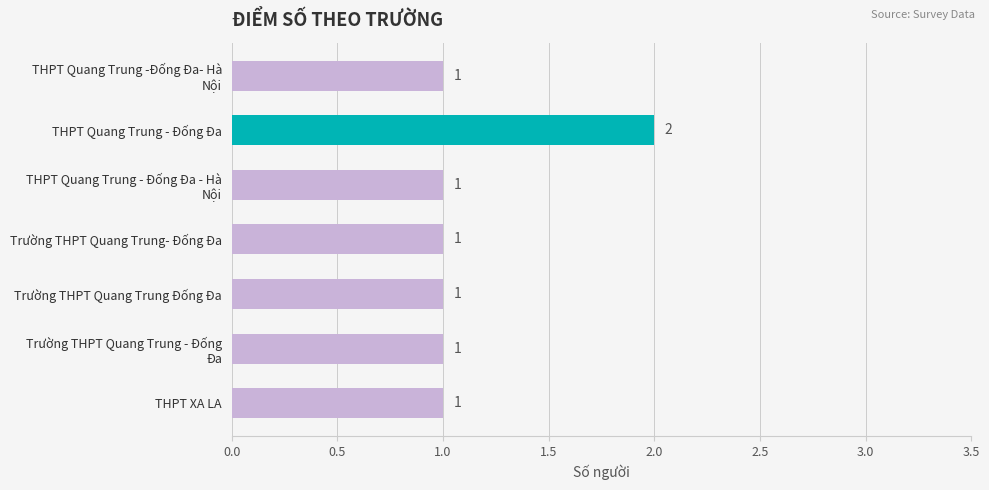

How many values are between 1 and 2?

7